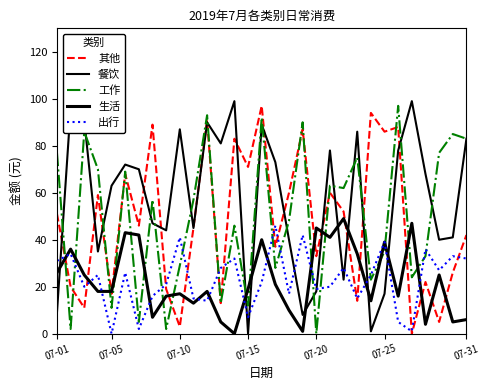

Count the number of categories in the chart.

31